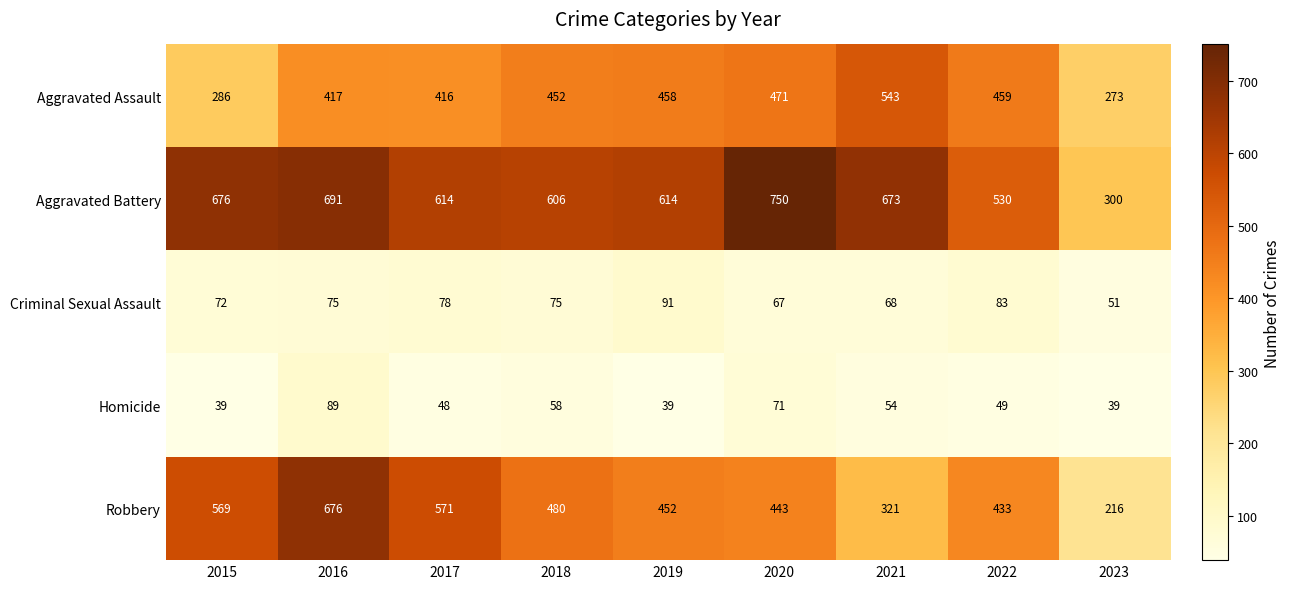

How many values in the Criminal Sexual Assault series are below 75?

4